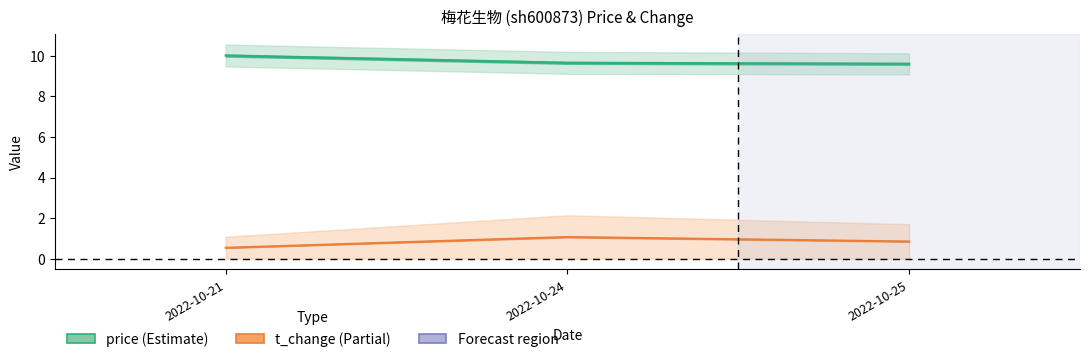

Is it true that price equals 9.7 at 2022-10-24?

True